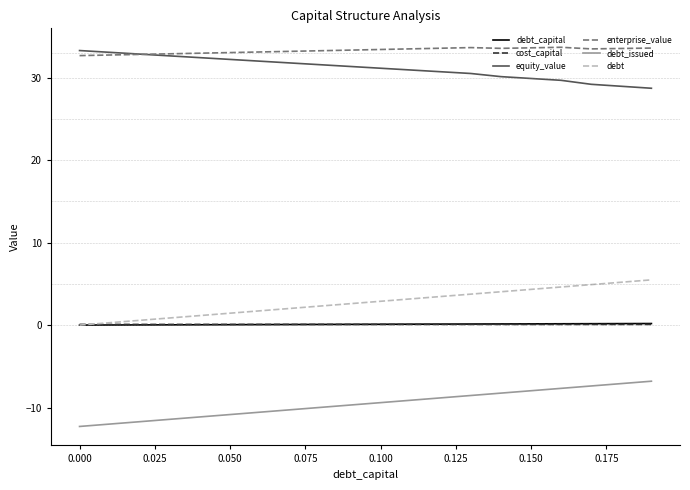

After their last crossing, which series has the higher values: cost_capital or debt_capital?

debt_capital